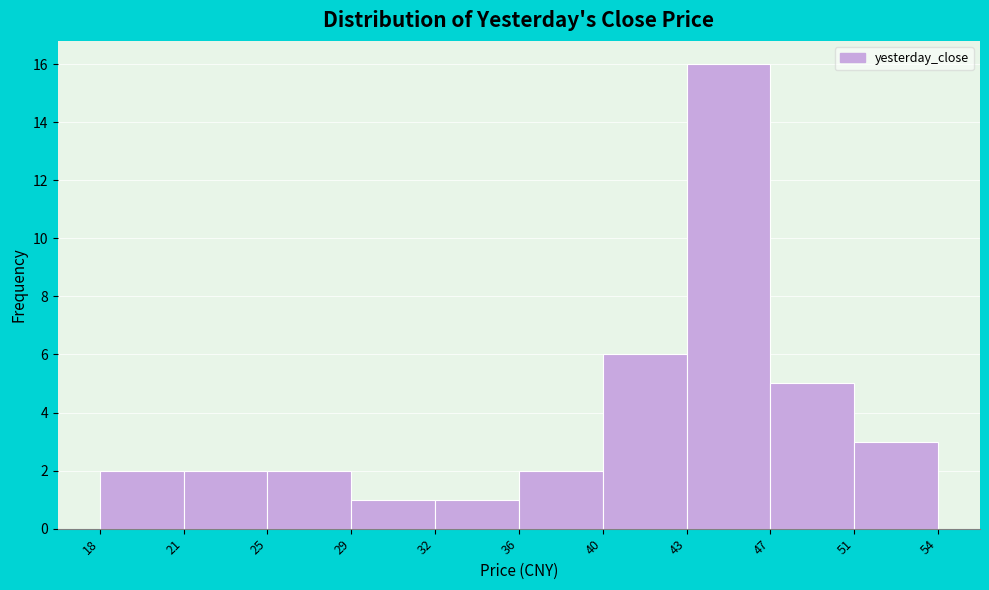

Over which range of the x-axis is the bar tallest?

43 to 47